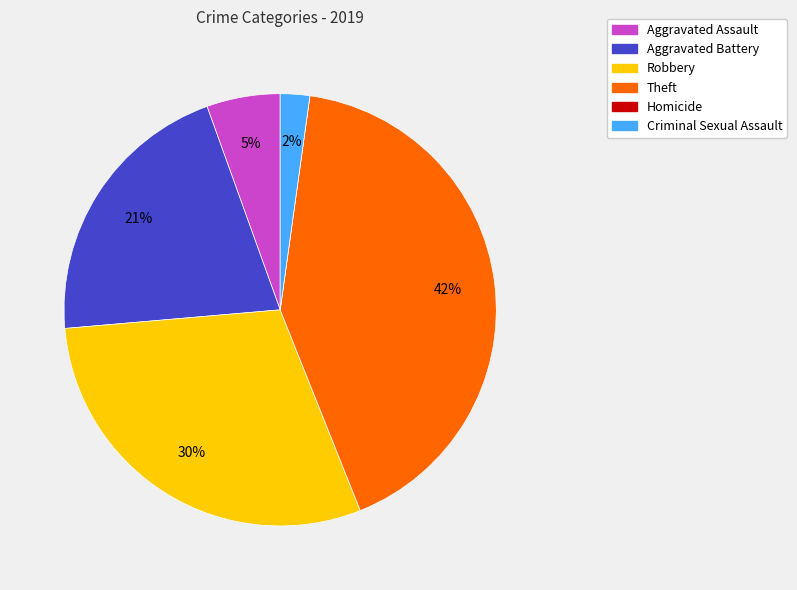

Does Criminal Sexual Assault account for over 50% of the chart?

No